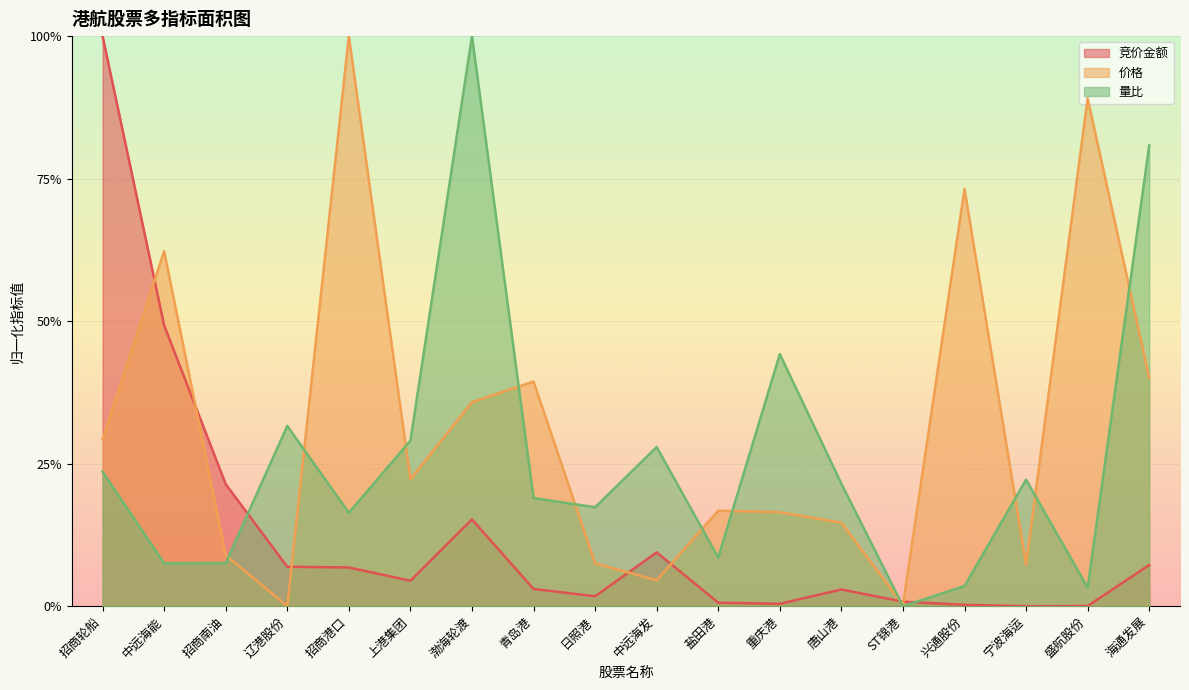

Which category has the highest value in the 竞价金额 series?

招商轮船